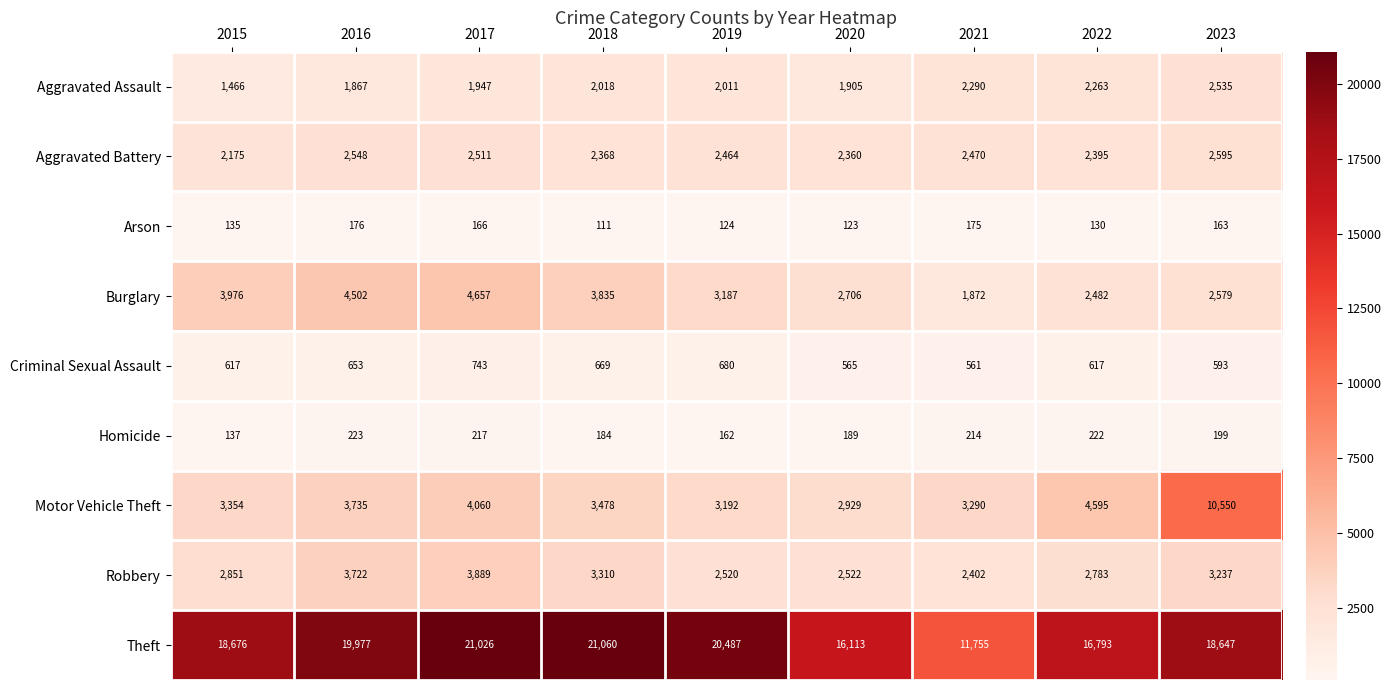

At 2017, list the series in order from smallest to largest.

Arson, Homicide, Criminal Sexual Assault, Aggravated Assault, Aggravated Battery, Robbery, Motor Vehicle Theft, Burglary, Theft